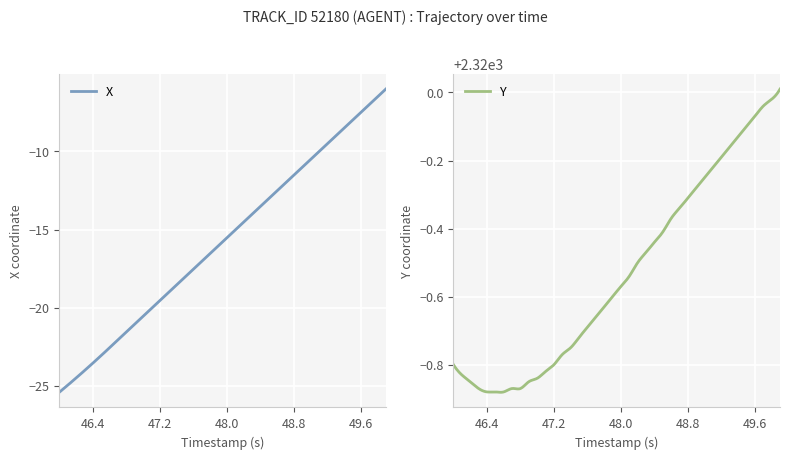

True or false: Y and X cross at least once.

False